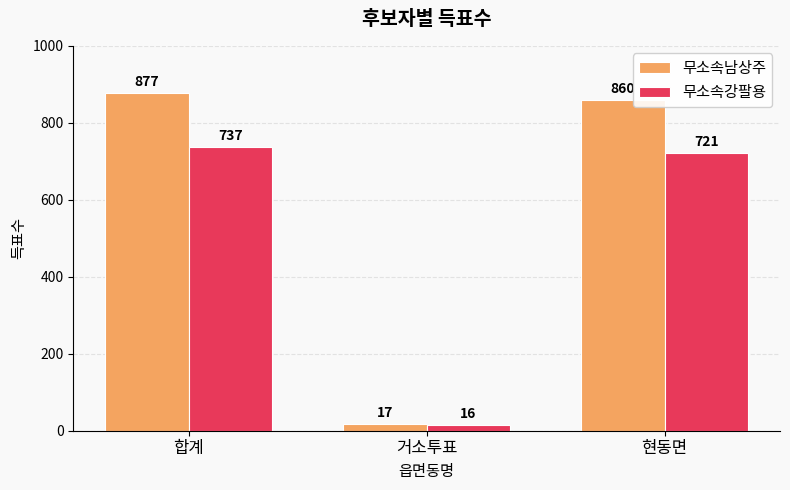

Reading right to left, transcribe all the data shown in this chart.

무소속남상주: 860	17	877
무소속강팔용: 721	16	737